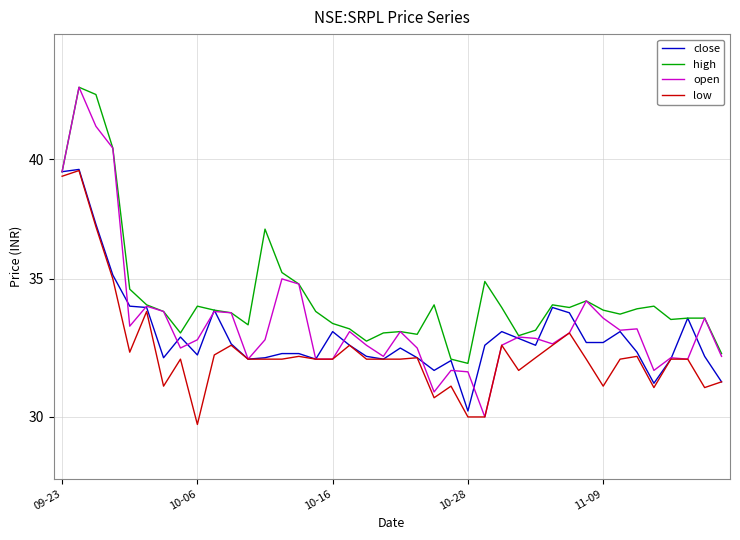

Rank the series by their maximum value, from lowest to highest.

low, close, high, open